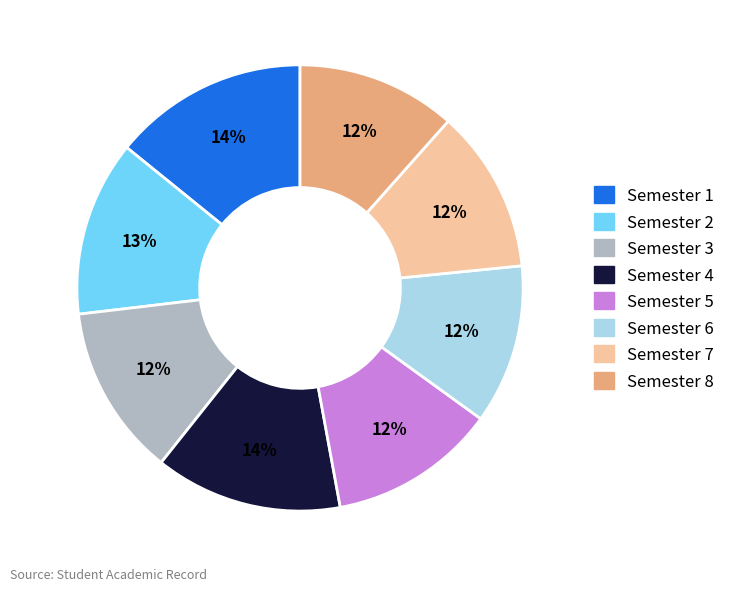

Is there a majority slice in this chart?

No